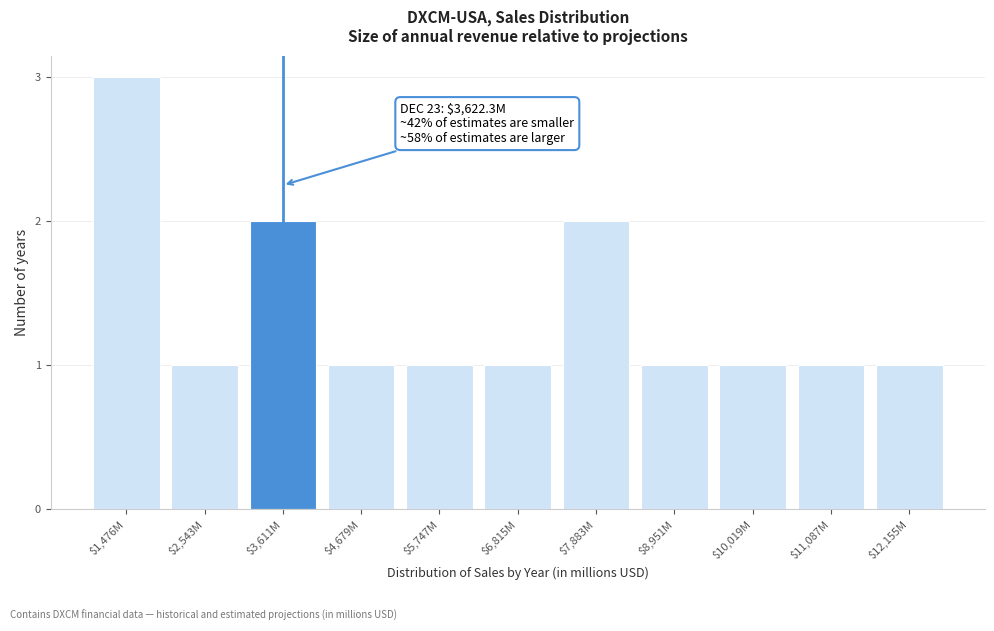

Reading right to left, extract all data points from this chart.

1	1	1	1	2	1	1	1	2	1	3